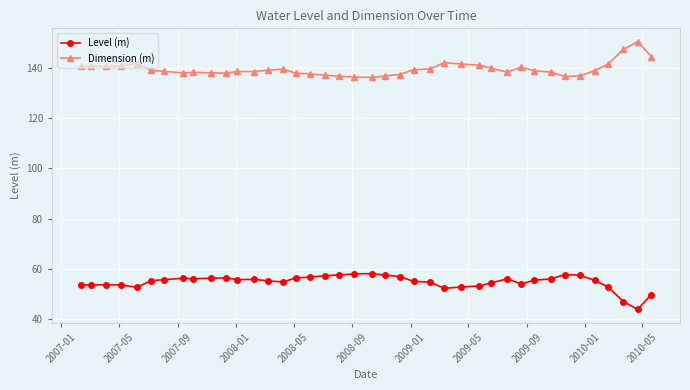

True or false: Level (m) has more than 1 points higher than both neighbors.

True